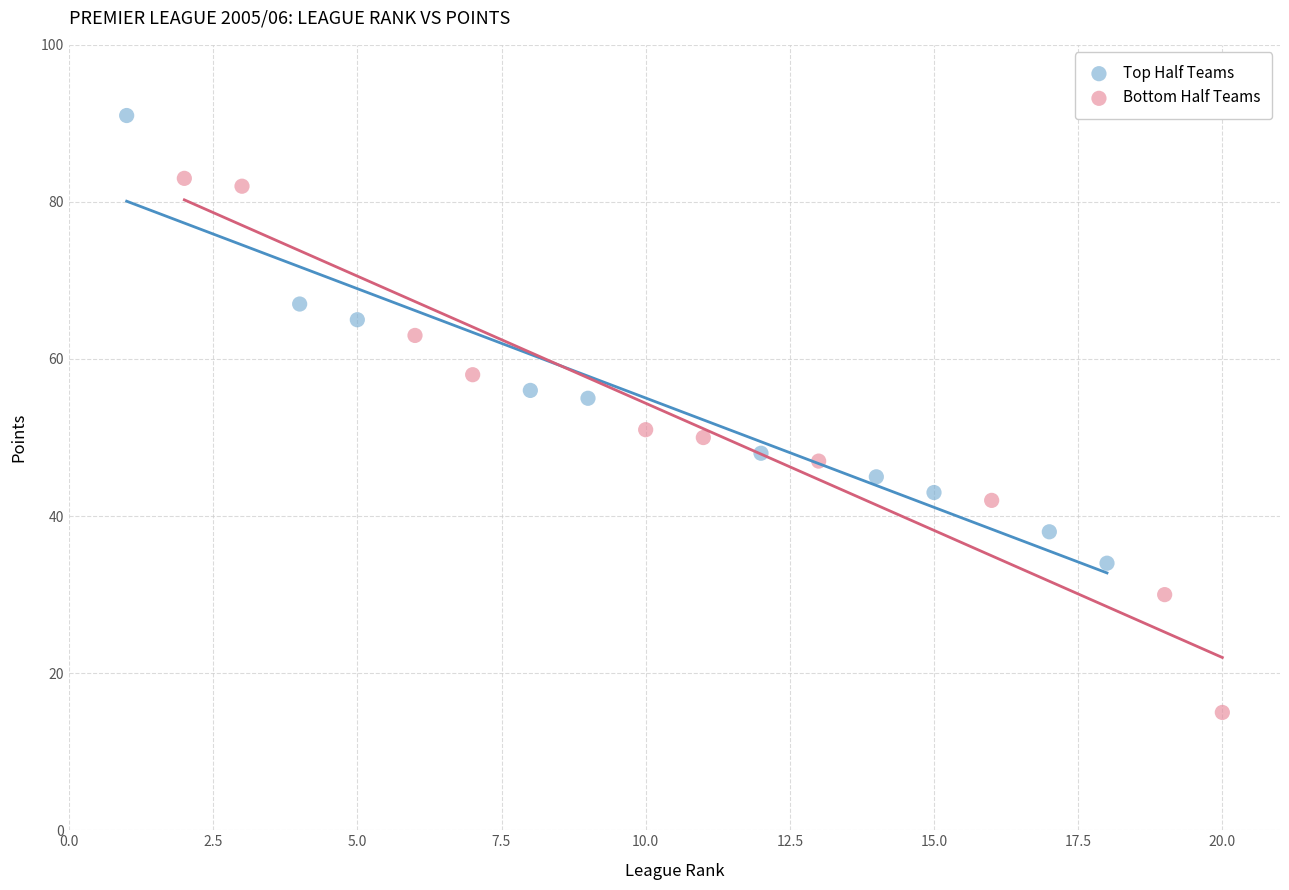

Which series contains the lowest Y value?

Bottom Half Teams